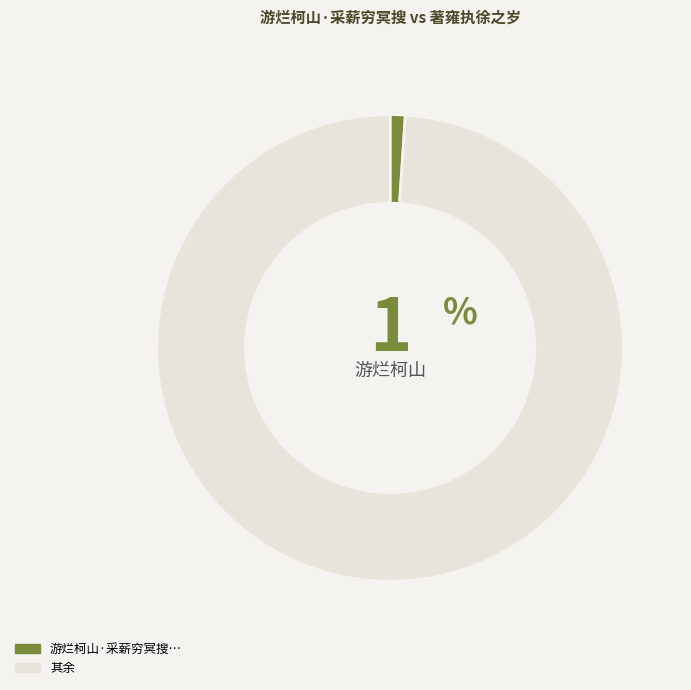

Does any single category account for the majority?

Yes